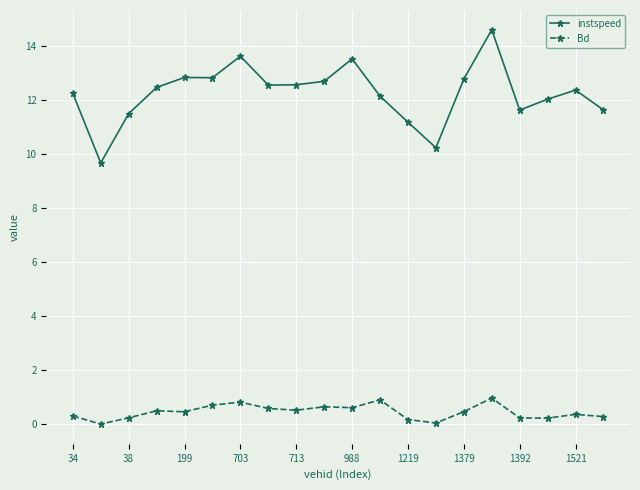

Rank the series by their average value, from lowest to highest.

Bd, instspeed